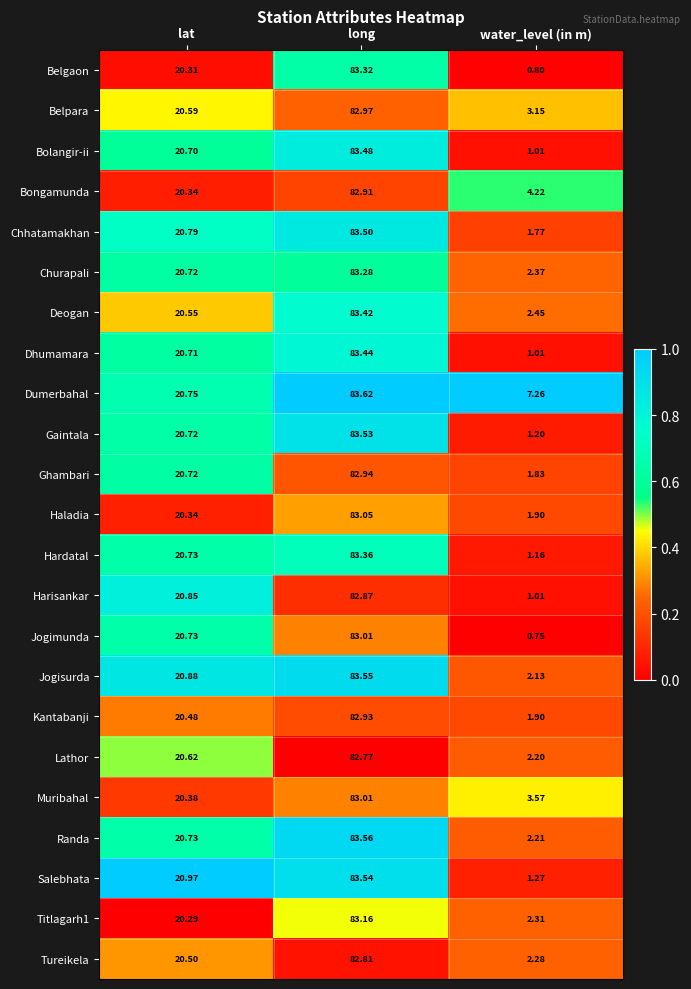

Which category has the highest value across all series?

long